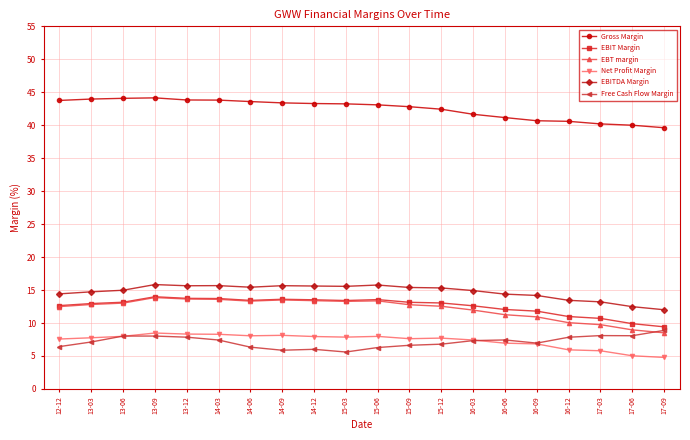

Which series has the largest total across all categories?

Gross Margin